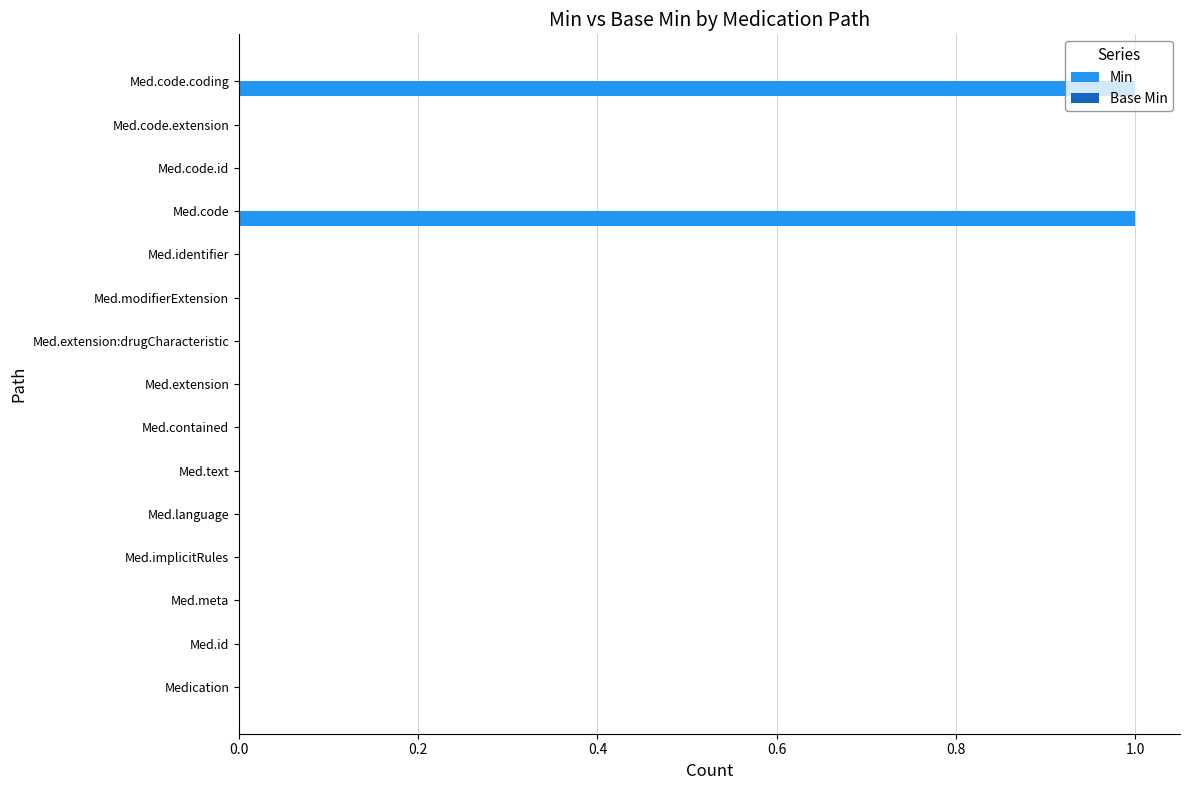

What is the greatest value displayed?

1